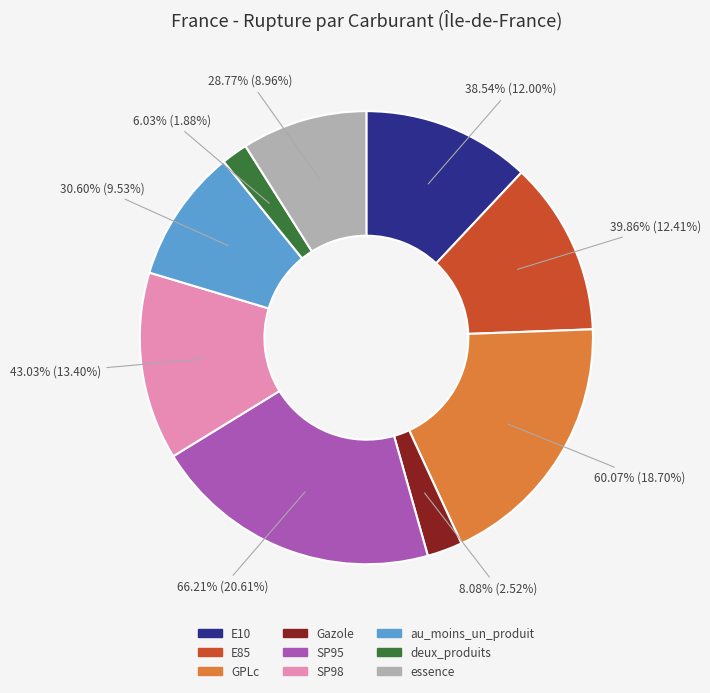

Rank the categories by value from lowest to highest.

deux_produits, Gazole, essence, au_moins_un_produit, E10, E85, SP98, GPLc, SP95